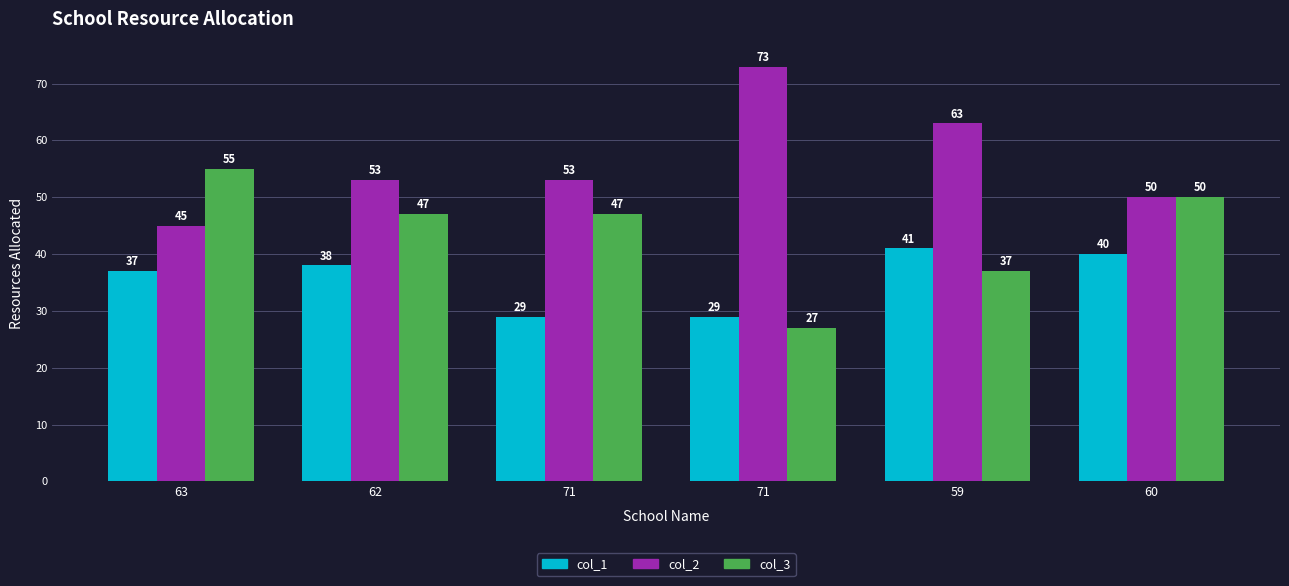

Reading right to left, extract all data points from this chart.

col_1: 60=40	59=41	71=29	71=29	62=38	63=37
col_2: 60=50	59=63	71=73	71=53	62=53	63=45
col_3: 60=50	59=37	71=27	71=47	62=47	63=55